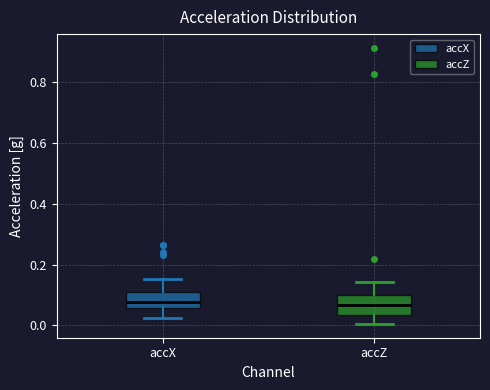

Reading left to right, read every box against the y-axis: the position of its median line, the range the box covers, and the ends of its whiskers. The values are not printed on the chart, so give them approximately, as read against the axis.

accX: median 0.08, box 0.06 to 0.12, whiskers 0.02 to 0.16
accZ: median 0.06, box 0.04 to 0.10, whiskers 0.00 to 0.14